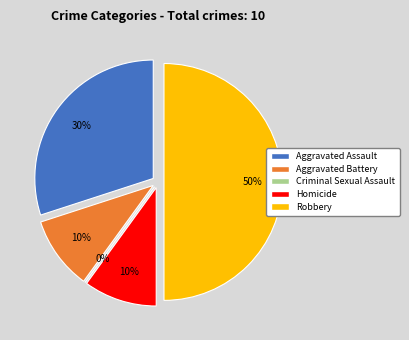

To the nearest percent, what is the difference between the Robbery and Homicide slice percentages?

40%